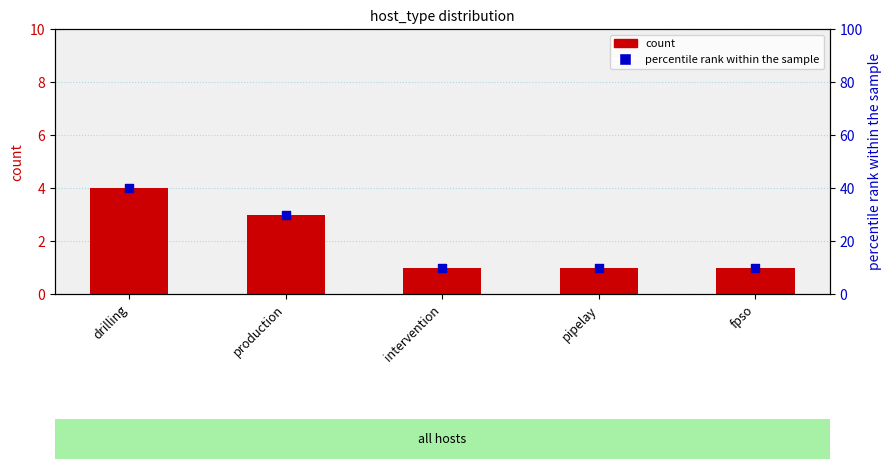

Which series has the largest total across all categories?

percentile rank within the sample